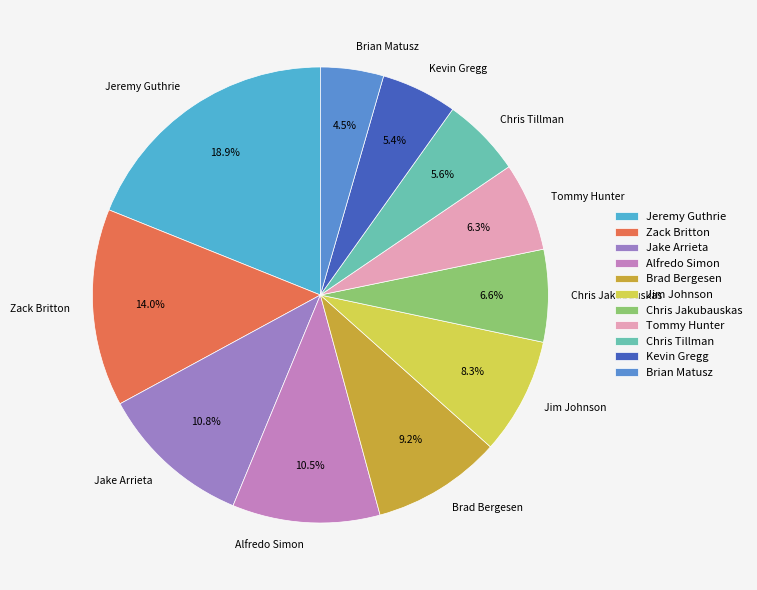

How many slices are in this pie chart?

11